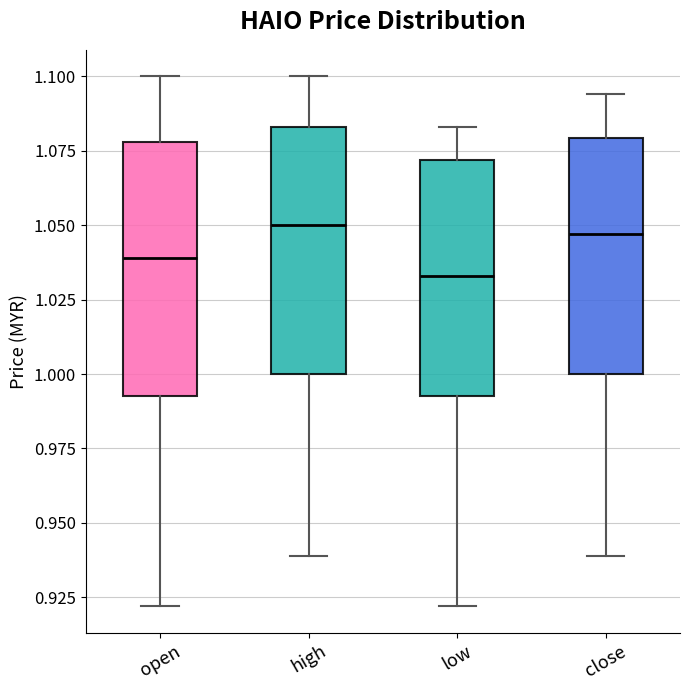

Reading left to right, read every box against the y-axis: the position of its median line, the range the box covers, and the ends of its whiskers. The values are not printed on the chart, so give them approximately, as read against the axis.

open: median 1.040, box 0.995 to 1.080, whiskers 0.920 to 1.100
high: median 1.050, box 1.000 to 1.085, whiskers 0.940 to 1.100
low: median 1.035, box 0.995 to 1.070, whiskers 0.920 to 1.085
close: median 1.045, box 1.000 to 1.080, whiskers 0.940 to 1.095